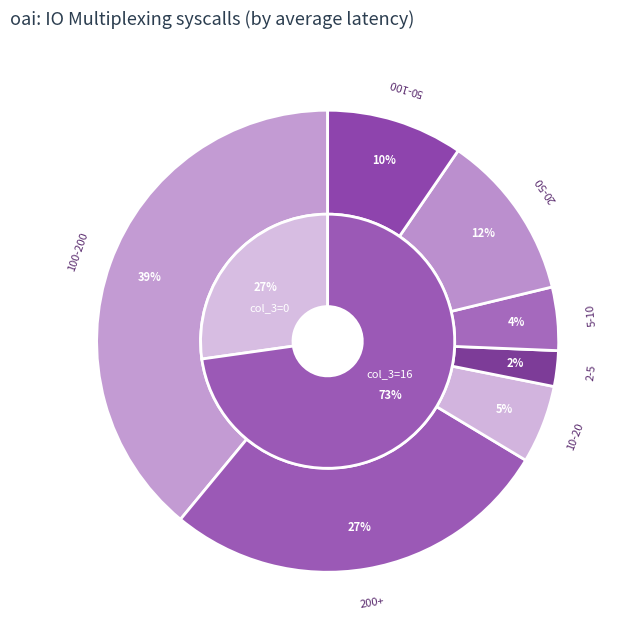

True or false: 16 accounts for 8% of the total.

False